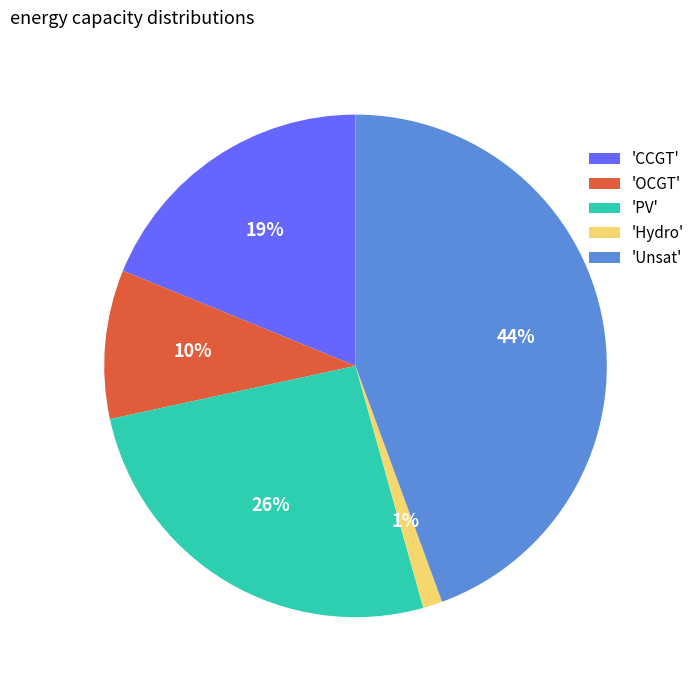

Rank the categories by value from lowest to highest.

'Hydro', 'OCGT', 'CCGT', 'PV', 'Unsat'